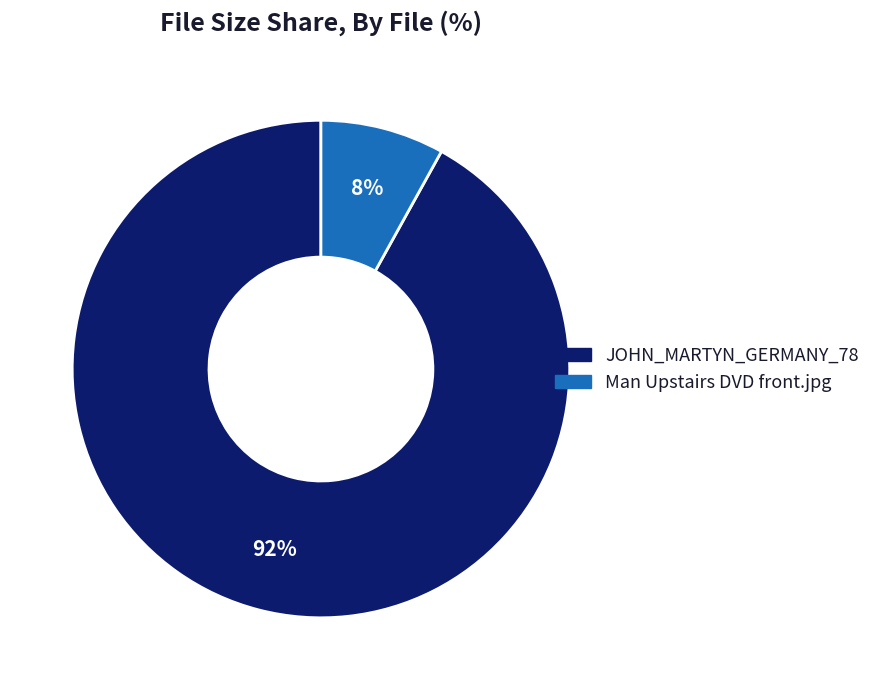

Combined, do Man Upstairs DVD front.jpg and JOHN_MARTYN_GERMANY_78 account for over 50%?

Yes